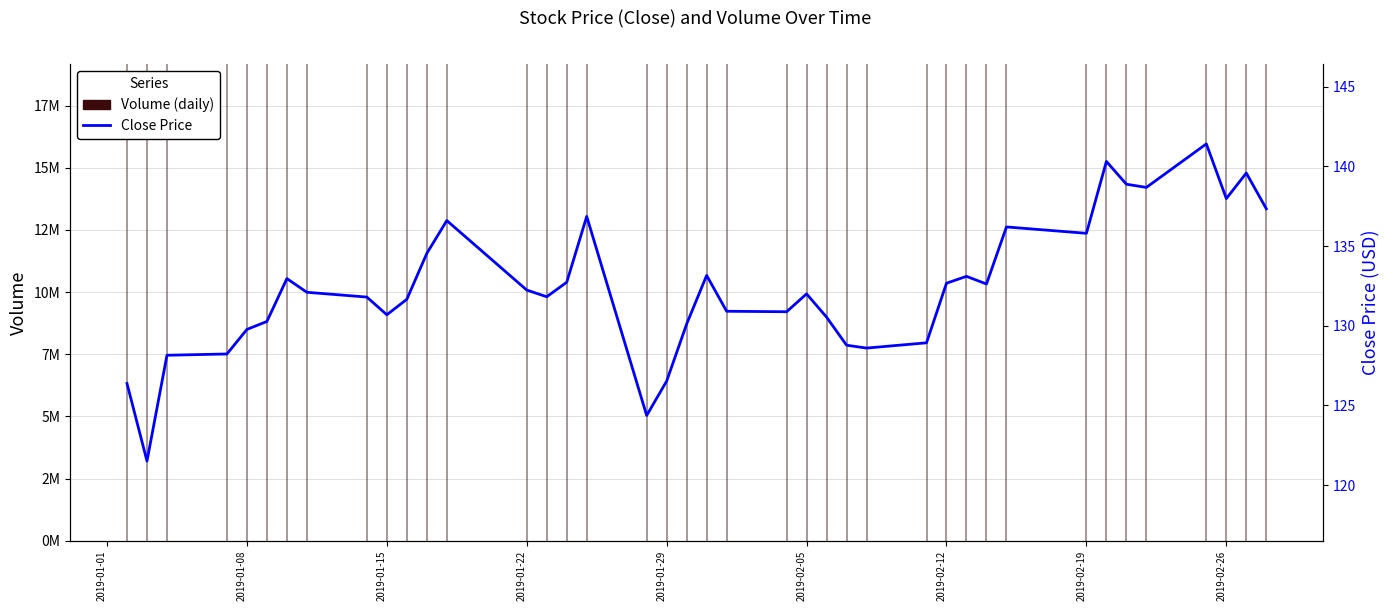

Is it true that the value at 24 is 52.5?

False